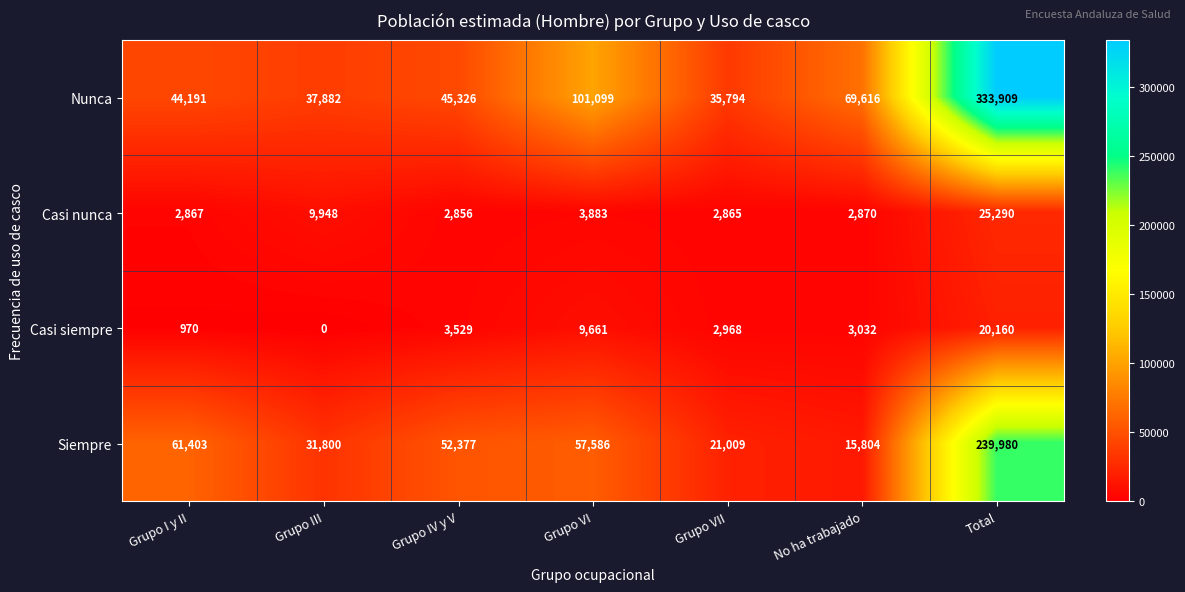

Reading left to right, extract all data points from this chart.

Nunca: Grupo I y II=44191	Grupo III=37882	Grupo IV y V=45326	Grupo VI=101099	Grupo VII=35794	No ha trabajado=69616	Total=333909
Casi nunca: Grupo I y II=2867	Grupo III=9948	Grupo IV y V=2856	Grupo VI=3883	Grupo VII=2865	No ha trabajado=2870	Total=25290
Casi siempre: Grupo I y II=970	Grupo III=0	Grupo IV y V=3529	Grupo VI=9661	Grupo VII=2968	No ha trabajado=3032	Total=20160
Siempre: Grupo I y II=61403	Grupo III=31800	Grupo IV y V=52377	Grupo VI=57586	Grupo VII=21009	No ha trabajado=15804	Total=239980